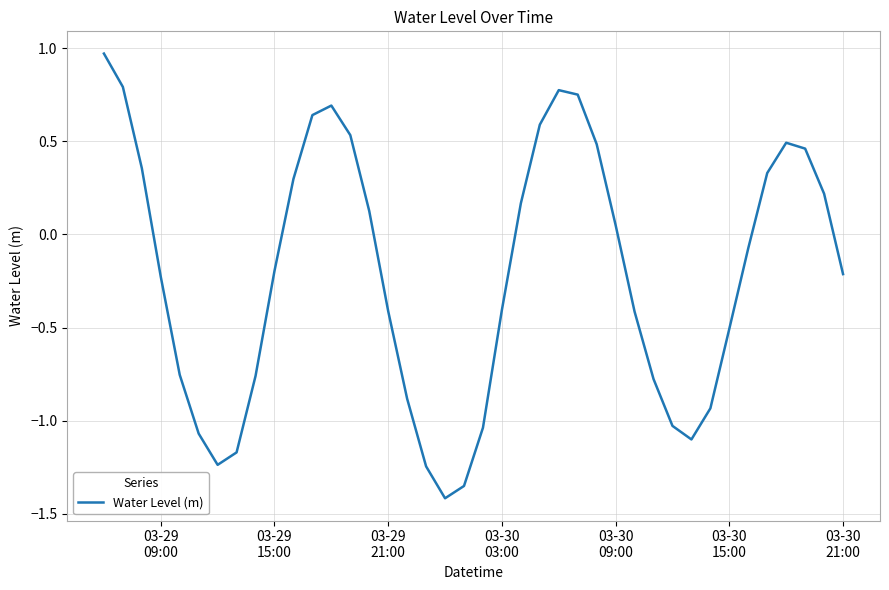

What is the difference between the maximum and minimum values?

2.4